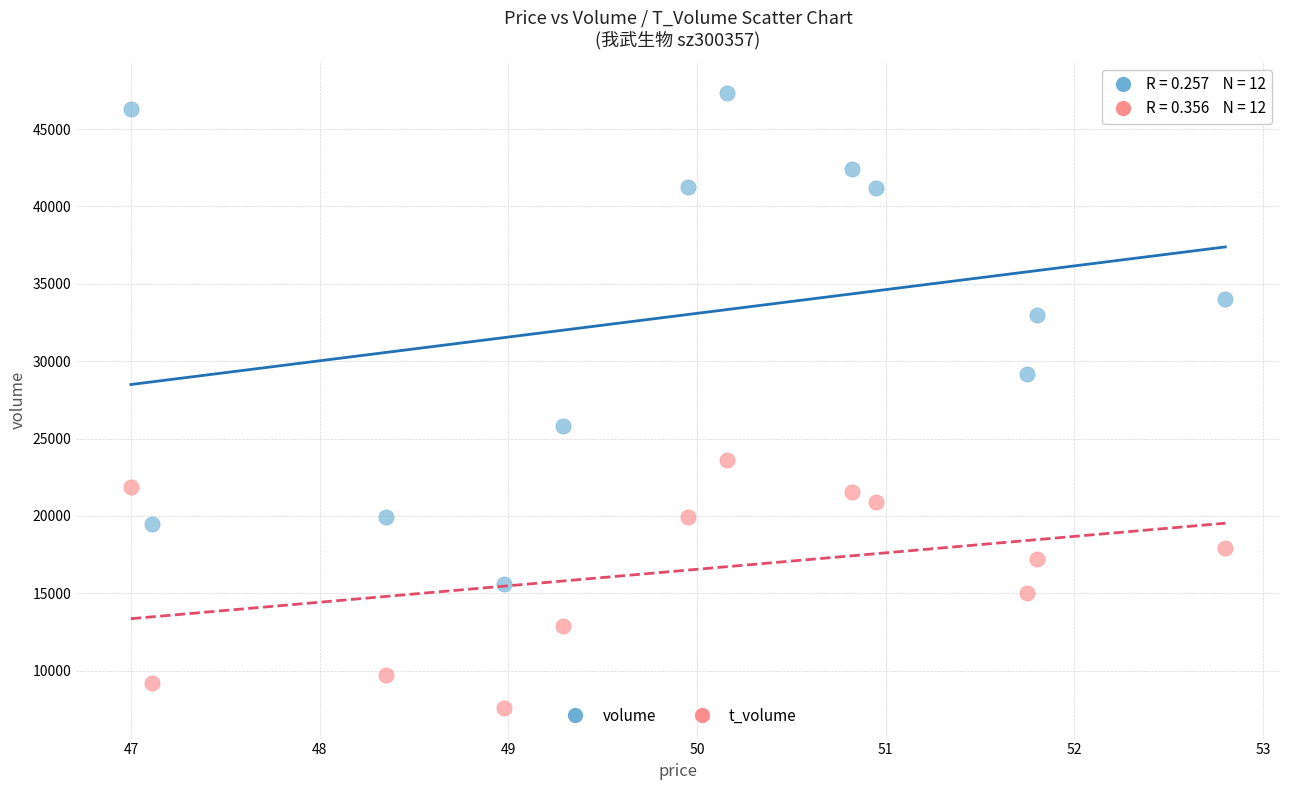

Which series reaches the minimum Y coordinate?

t_volume